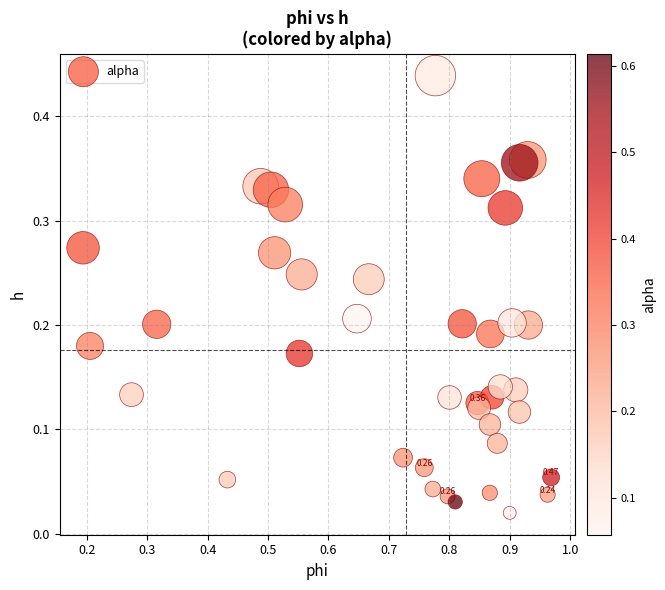

What is the range of X values (max minus min)?

0.8